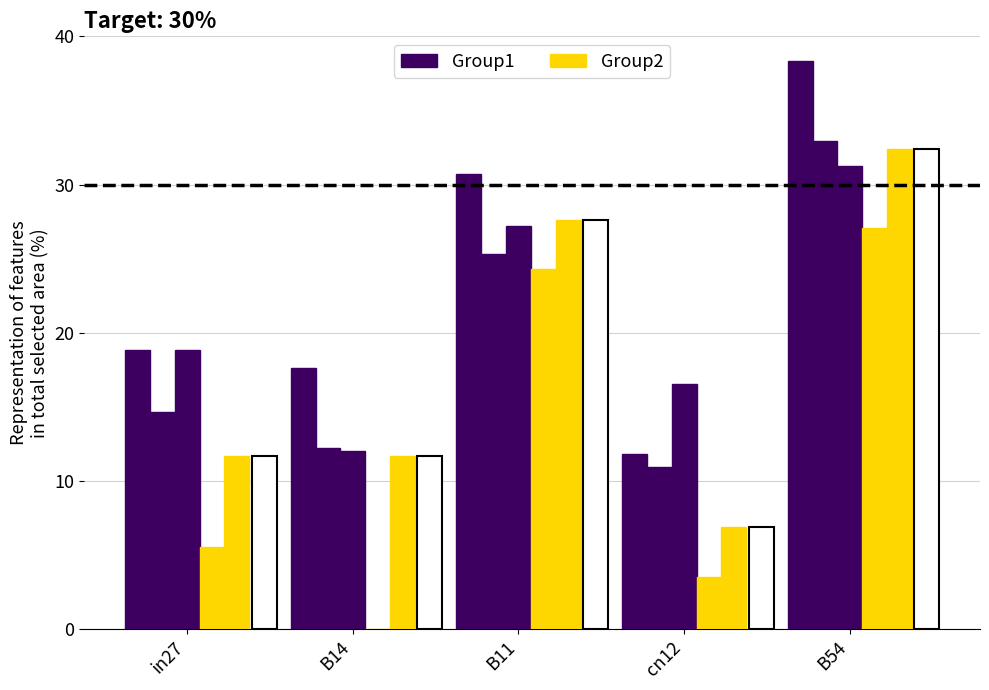

List the labels in order of job840_scenario1_1890 value, largest first.

B54, B11, in27, B14, cn12